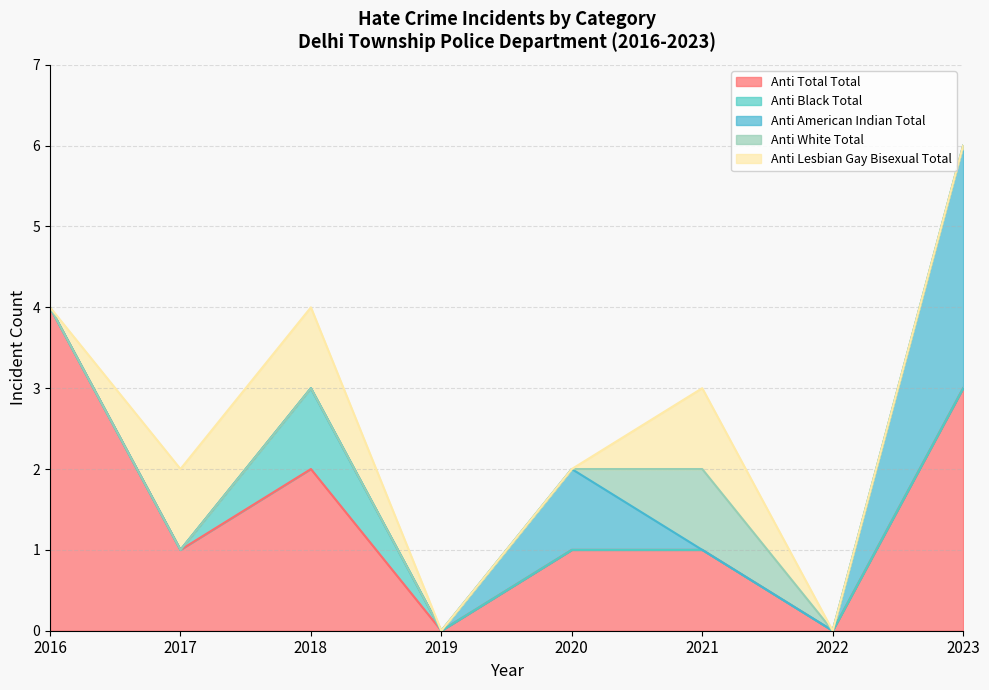

Where is the first local maximum for anti_lesbian_gay_bisexual_total?

2021